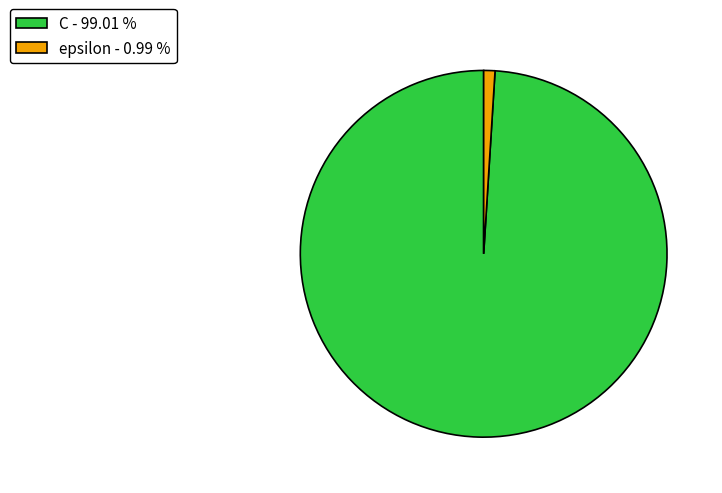

Does any single category account for the majority?

Yes